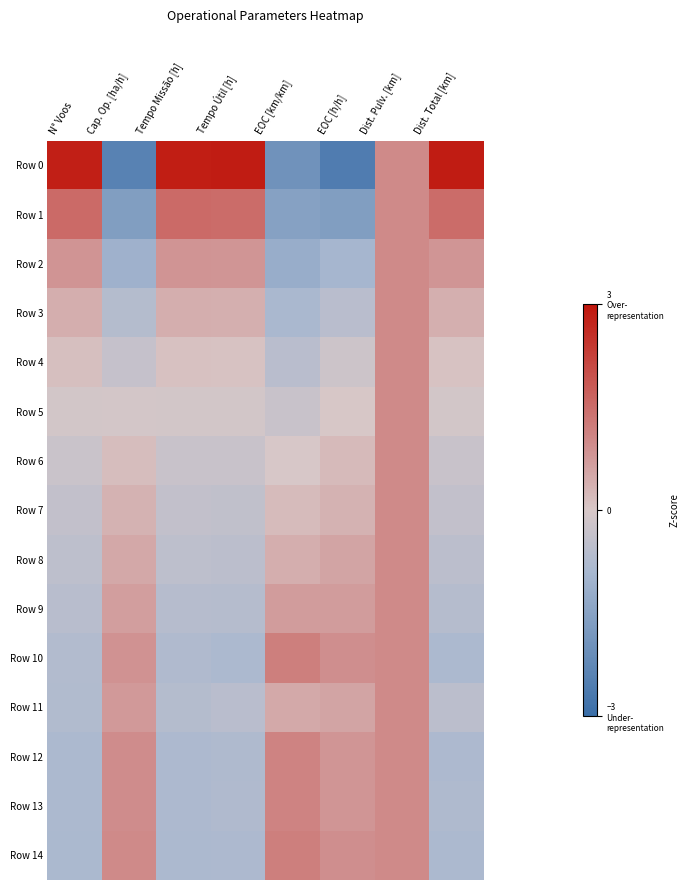

Reading left to right, what are all the values shown in this chart?

Row 0: N° Voos=2.8	Cap. Op. [ha/h]=-2.4	Tempo Missão [h]=2.8	Tempo Útil [h]=2.9	EOC [km/km]=-2.0	EOC [h/h]=-2.6	Dist. Pulv. [km]=1.0	Dist. Total [km]=2.9
Row 1: N° Voos=1.5	Cap. Op. [ha/h]=-1.6	Tempo Missão [h]=1.5	Tempo Útil [h]=1.5	EOC [km/km]=-1.5	EOC [h/h]=-1.6	Dist. Pulv. [km]=1.0	Dist. Total [km]=1.5
Row 2: N° Voos=0.8	Cap. Op. [ha/h]=-1.1	Tempo Missão [h]=0.8	Tempo Útil [h]=0.8	EOC [km/km]=-1.2	EOC [h/h]=-0.9	Dist. Pulv. [km]=1.0	Dist. Total [km]=0.8
Row 3: N° Voos=0.4	Cap. Op. [ha/h]=-0.7	Tempo Missão [h]=0.4	Tempo Útil [h]=0.4	EOC [km/km]=-0.8	EOC [h/h]=-0.6	Dist. Pulv. [km]=1.0	Dist. Total [km]=0.4
Row 4: N° Voos=0.1	Cap. Op. [ha/h]=-0.3	Tempo Missão [h]=0.1	Tempo Útil [h]=0.1	EOC [km/km]=-0.6	EOC [h/h]=-0.2	Dist. Pulv. [km]=1.0	Dist. Total [km]=0.1
Row 5: N° Voos=-0.1	Cap. Op. [ha/h]=-0.1	Tempo Missão [h]=-0.1	Tempo Útil [h]=-0.1	EOC [km/km]=-0.3	EOC [h/h]=0.0	Dist. Pulv. [km]=1.0	Dist. Total [km]=-0.1
Row 6: N° Voos=-0.3	Cap. Op. [ha/h]=0.2	Tempo Missão [h]=-0.3	Tempo Útil [h]=-0.3	EOC [km/km]=-0.0	EOC [h/h]=0.2	Dist. Pulv. [km]=1.0	Dist. Total [km]=-0.3
Row 7: N° Voos=-0.4	Cap. Op. [ha/h]=0.3	Tempo Missão [h]=-0.4	Tempo Útil [h]=-0.4	EOC [km/km]=0.2	EOC [h/h]=0.4	Dist. Pulv. [km]=1.0	Dist. Total [km]=-0.4
Row 8: N° Voos=-0.5	Cap. Op. [ha/h]=0.5	Tempo Missão [h]=-0.5	Tempo Útil [h]=-0.5	EOC [km/km]=0.4	EOC [h/h]=0.6	Dist. Pulv. [km]=1.0	Dist. Total [km]=-0.5
Row 9: N° Voos=-0.6	Cap. Op. [ha/h]=0.7	Tempo Missão [h]=-0.6	Tempo Útil [h]=-0.6	EOC [km/km]=0.7	EOC [h/h]=0.7	Dist. Pulv. [km]=1.0	Dist. Total [km]=-0.6
Row 10: N° Voos=-0.7	Cap. Op. [ha/h]=0.9	Tempo Missão [h]=-0.7	Tempo Útil [h]=-0.8	EOC [km/km]=1.2	EOC [h/h]=0.9	Dist. Pulv. [km]=1.0	Dist. Total [km]=-0.8
Row 11: N° Voos=-0.7	Cap. Op. [ha/h]=0.7	Tempo Missão [h]=-0.7	Tempo Útil [h]=-0.6	EOC [km/km]=0.5	EOC [h/h]=0.6	Dist. Pulv. [km]=1.0	Dist. Total [km]=-0.5
Row 12: N° Voos=-0.8	Cap. Op. [ha/h]=1.0	Tempo Missão [h]=-0.8	Tempo Útil [h]=-0.8	EOC [km/km]=1.1	EOC [h/h]=0.8	Dist. Pulv. [km]=1.0	Dist. Total [km]=-0.8
Row 13: N° Voos=-0.8	Cap. Op. [ha/h]=0.9	Tempo Missão [h]=-0.8	Tempo Útil [h]=-0.7	EOC [km/km]=1.1	EOC [h/h]=0.8	Dist. Pulv. [km]=1.0	Dist. Total [km]=-0.8
Row 14: N° Voos=-0.8	Cap. Op. [ha/h]=1.0	Tempo Missão [h]=-0.8	Tempo Útil [h]=-0.8	EOC [km/km]=1.2	EOC [h/h]=0.9	Dist. Pulv. [km]=1.0	Dist. Total [km]=-0.8